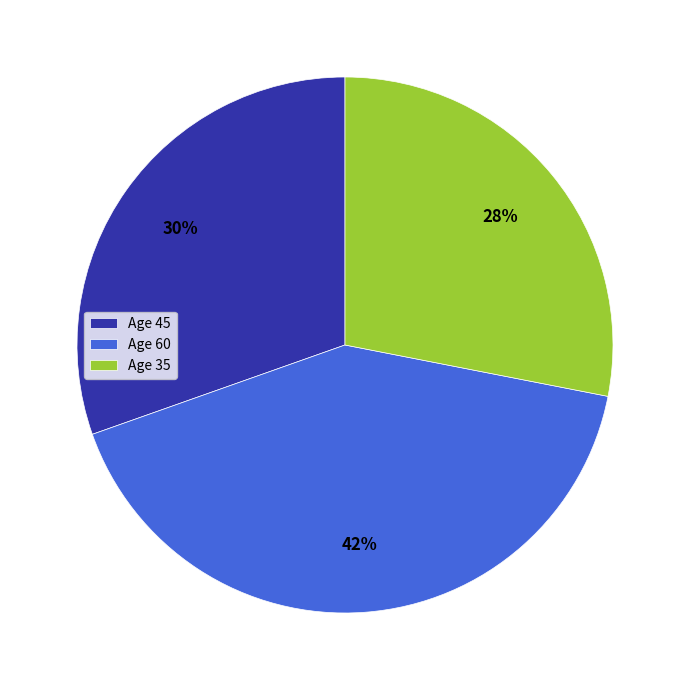

Rank the categories by value from highest to lowest.

Age 60, Age 45, Age 35